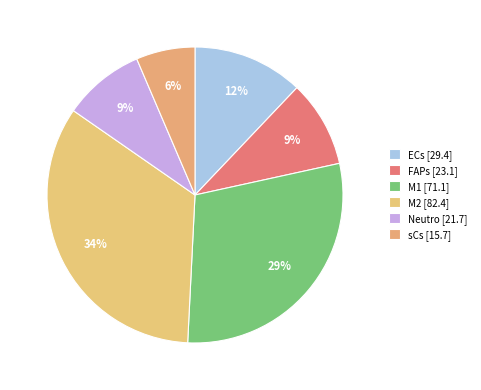

Combined, what portion of the pie is ECs and Neutro?

21.0%